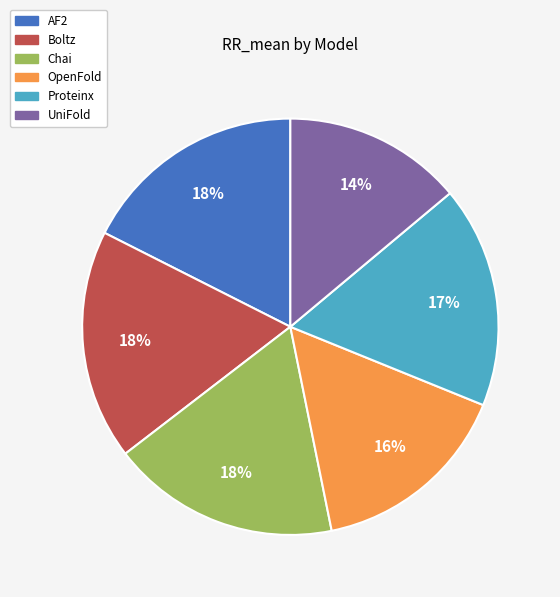

To the nearest percent, what portion does OpenFold represent?

16%